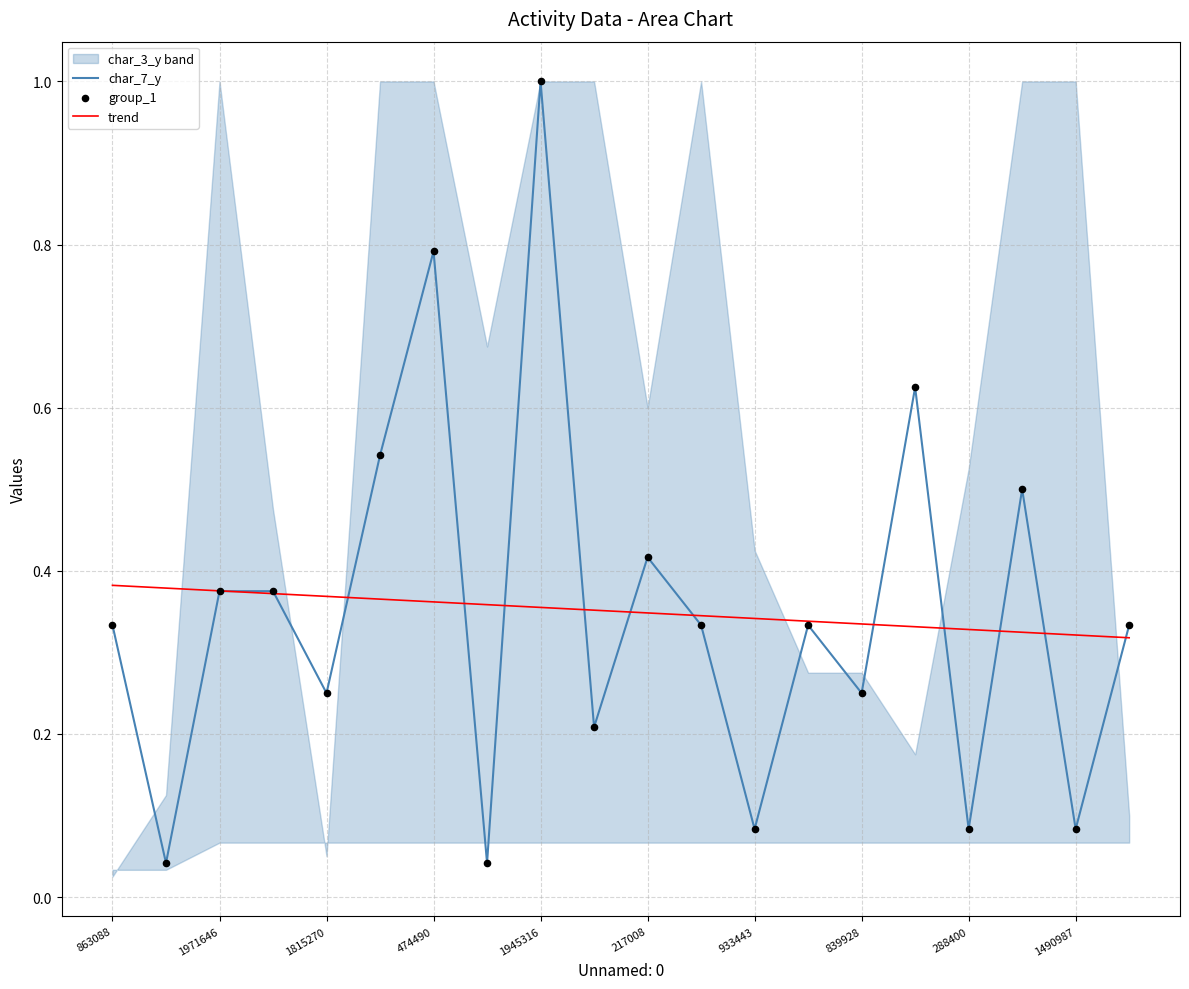

Is the value of trend at 1490987 greater than the value of char_7_y at 1945316?

No